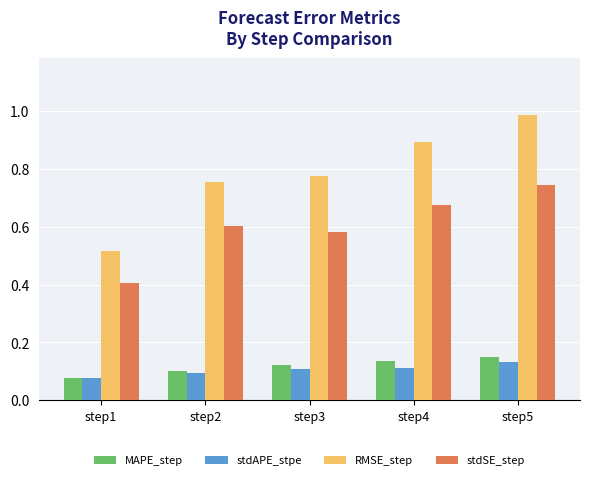

The value of stdSE_step at step1 is 0.7. True or false?

False